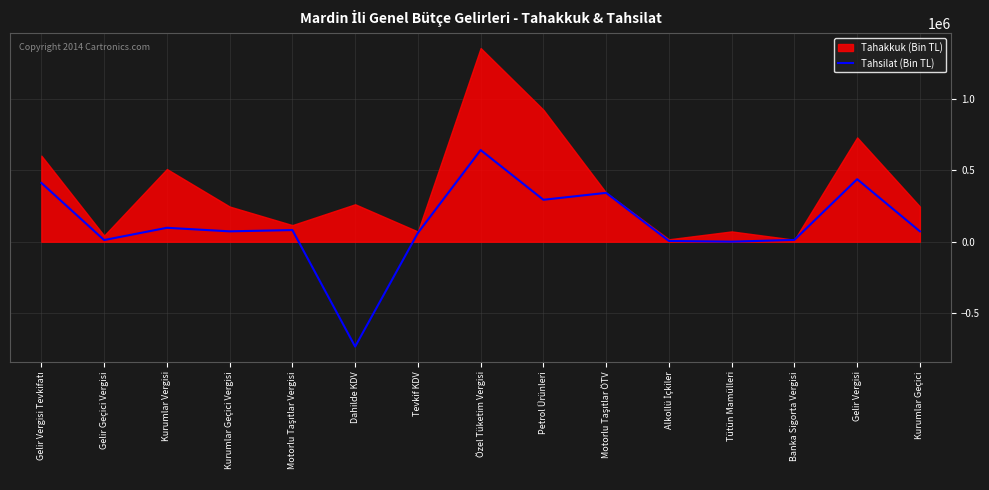

What is the difference between the second highest and minimum values?

1170147